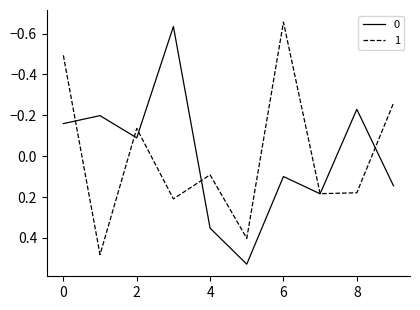

What are all the series names shown in the legend?

0, 1